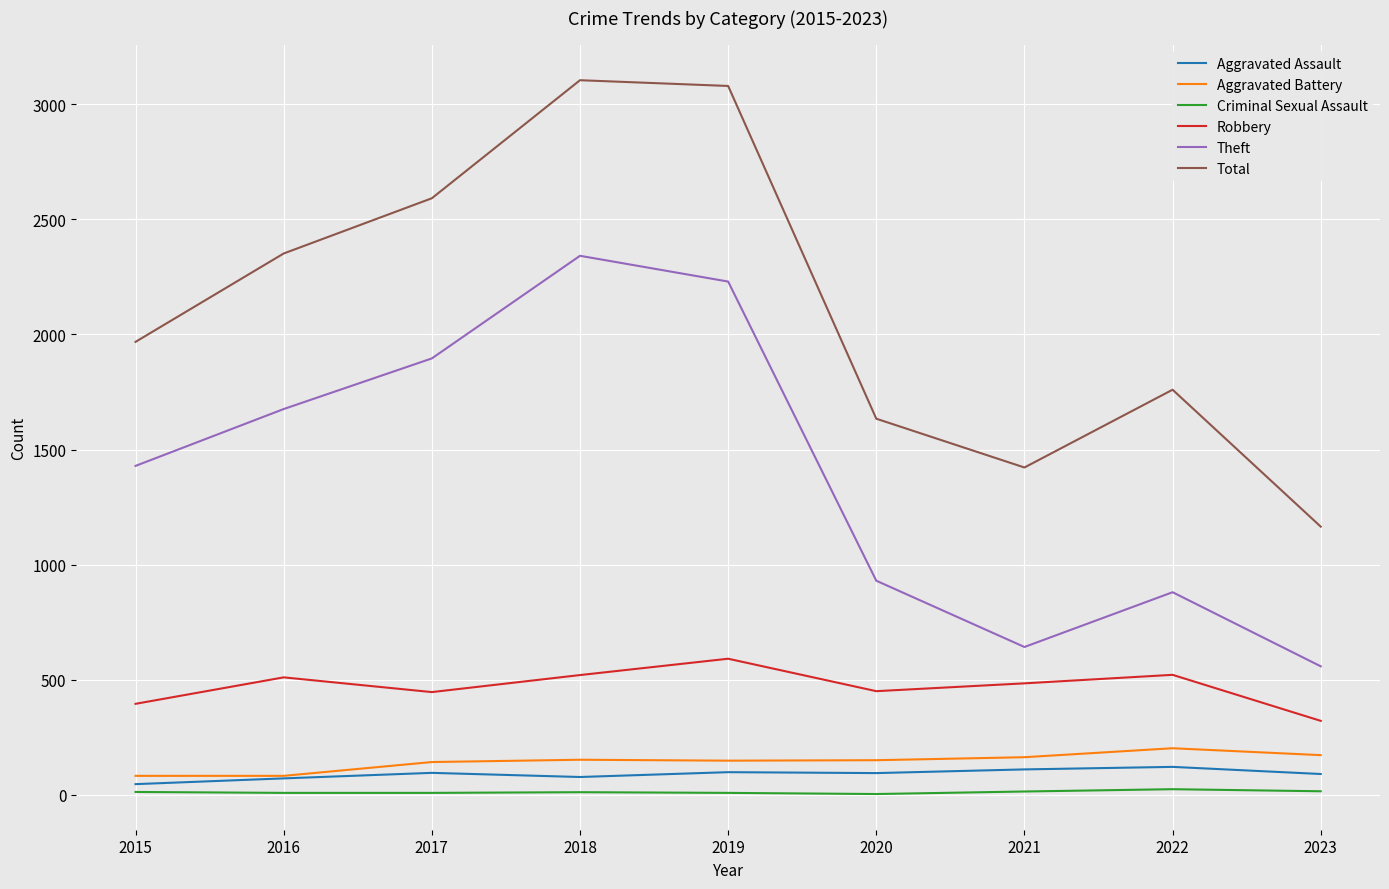

True or false: Theft and Aggravated Assault cross at least once.

False